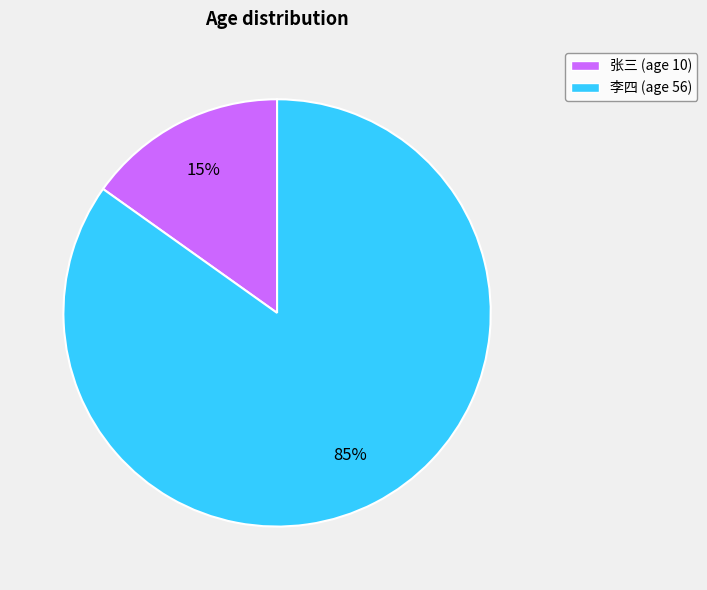

Which slice is the largest?

李四